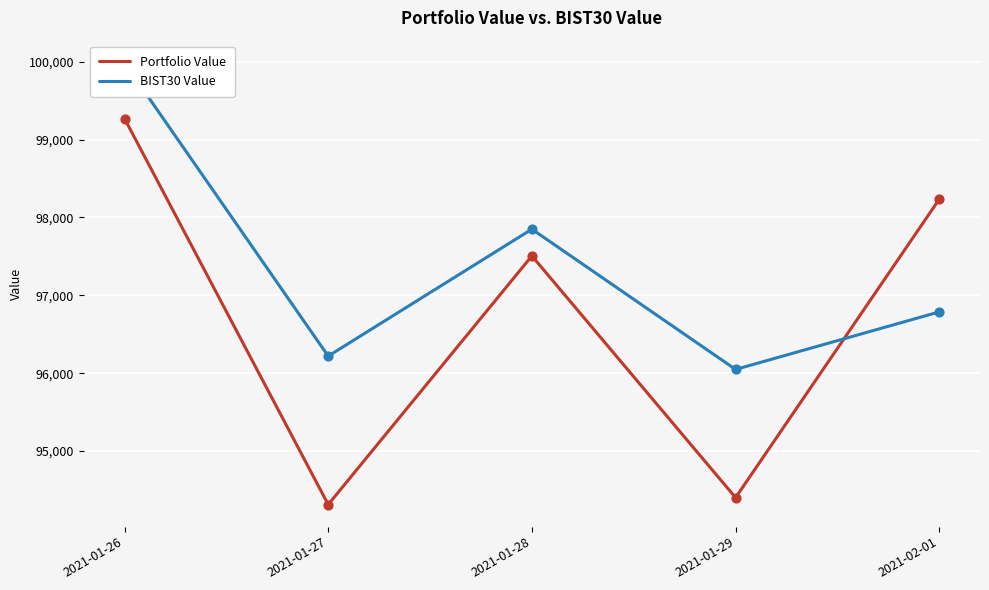

Which series has the widest spread of Y values?

Portfolio Value